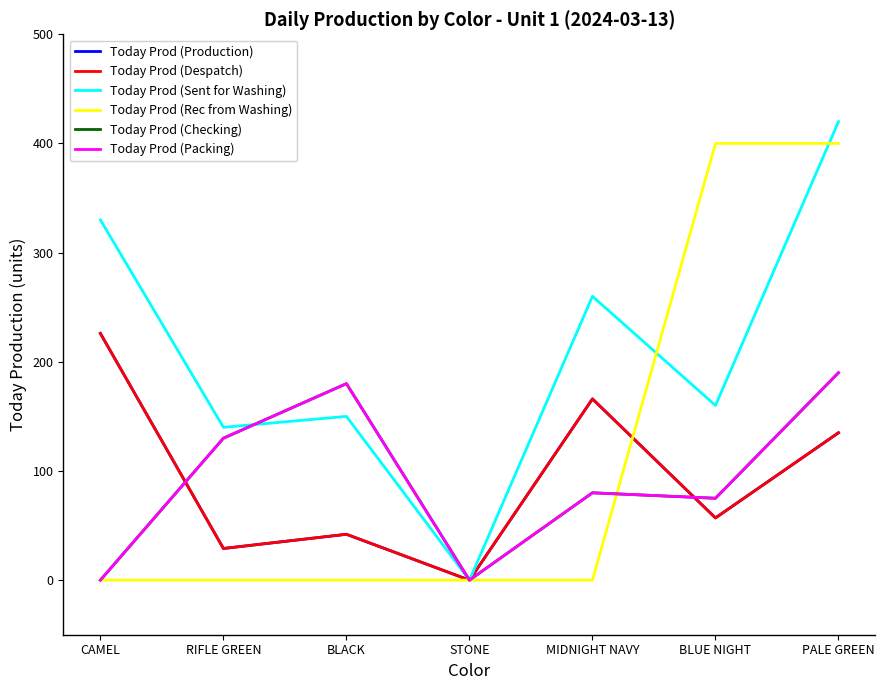

Rank the series by their maximum value, from highest to lowest.

Today Prod (Sent for Washing), Today Prod (Rec from Washing), Today Prod (Production), Today Prod (Despatch), Today Prod (Checking), Today Prod (Packing)